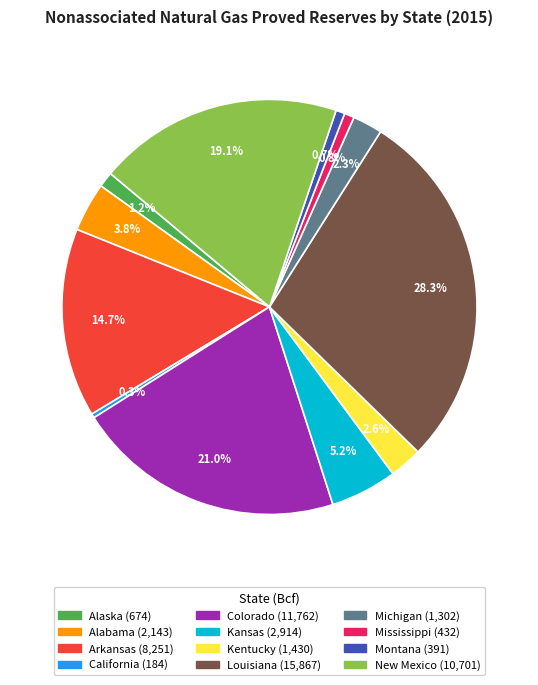

Which slice is the largest?

Louisiana